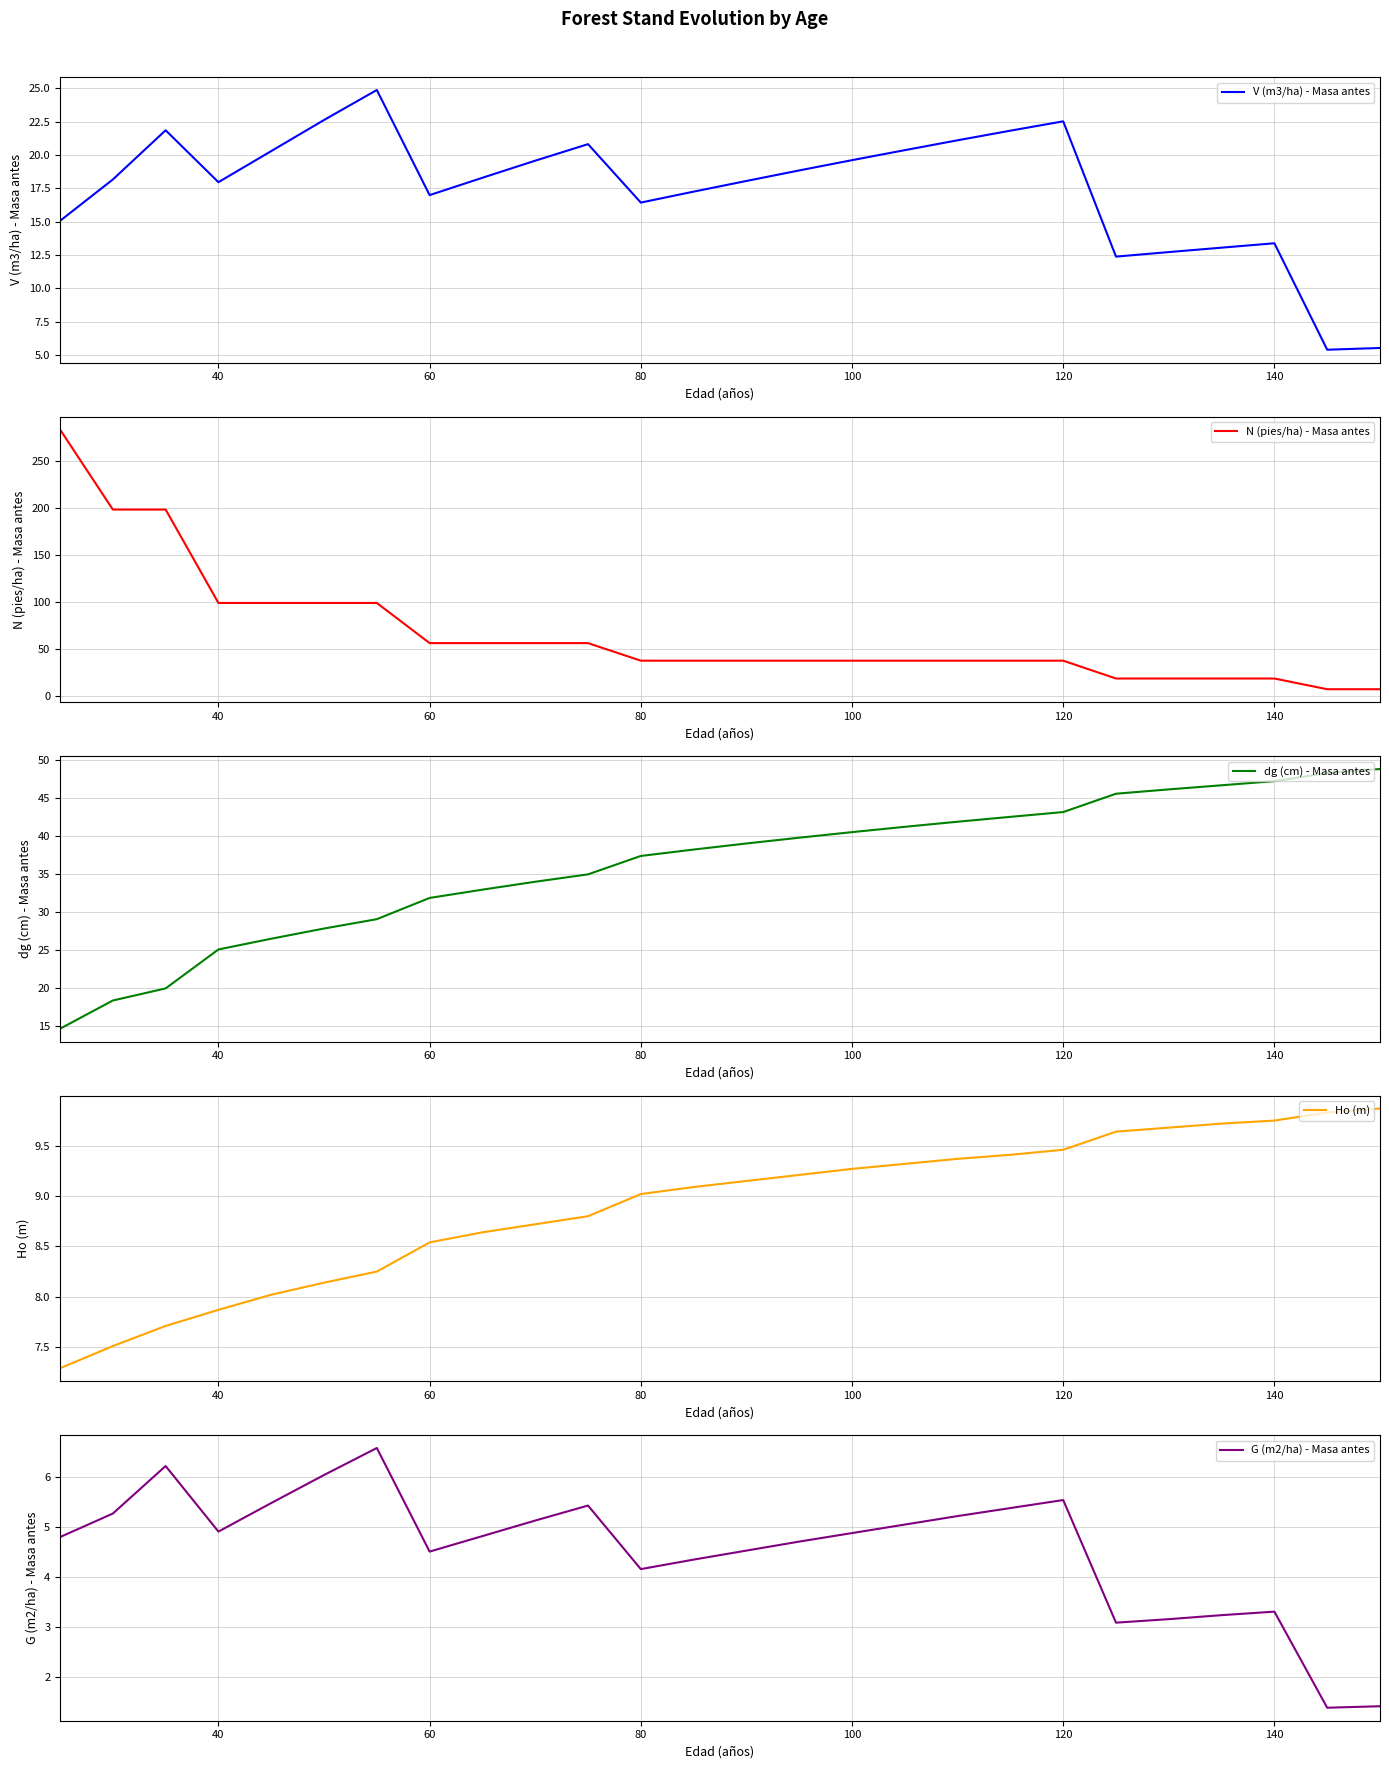

In V (m3/ha) - Masa antes, how many points are lower than both neighbors (excluding endpoints)?

5